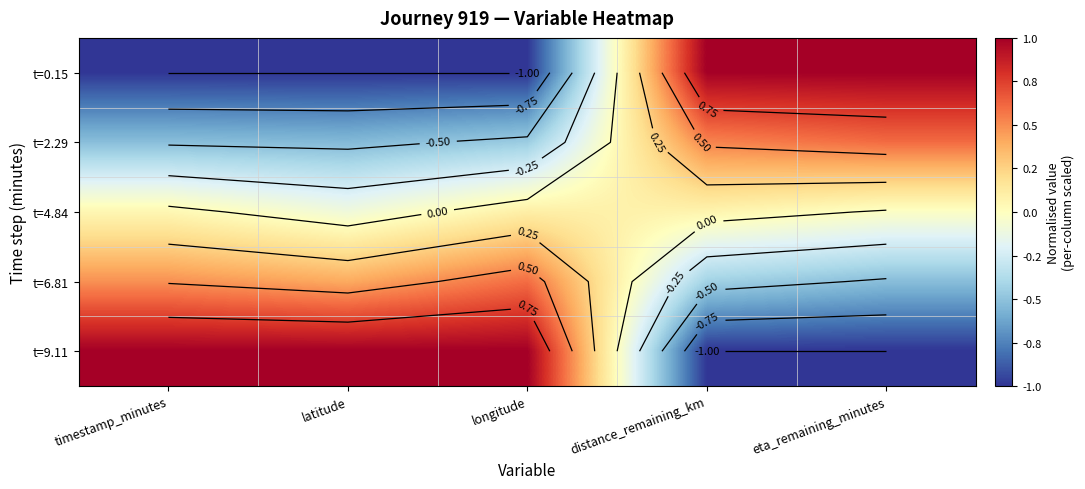

What is the sum of the t=0.15 values at timestamp_minutes and latitude?

-2.0